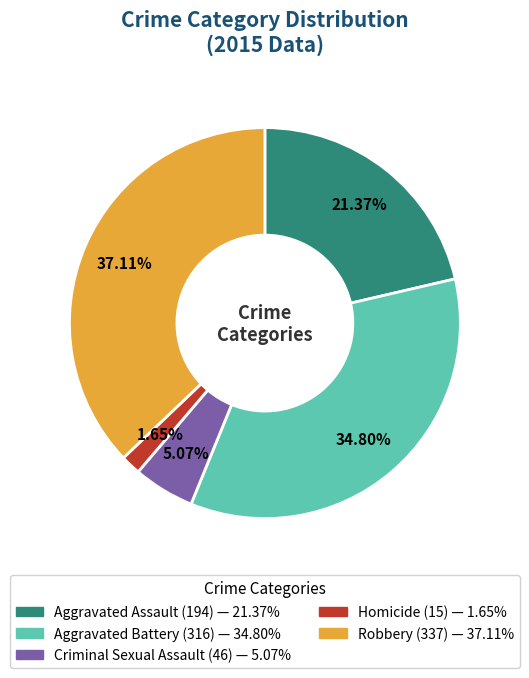

How many segments does this pie chart have?

5